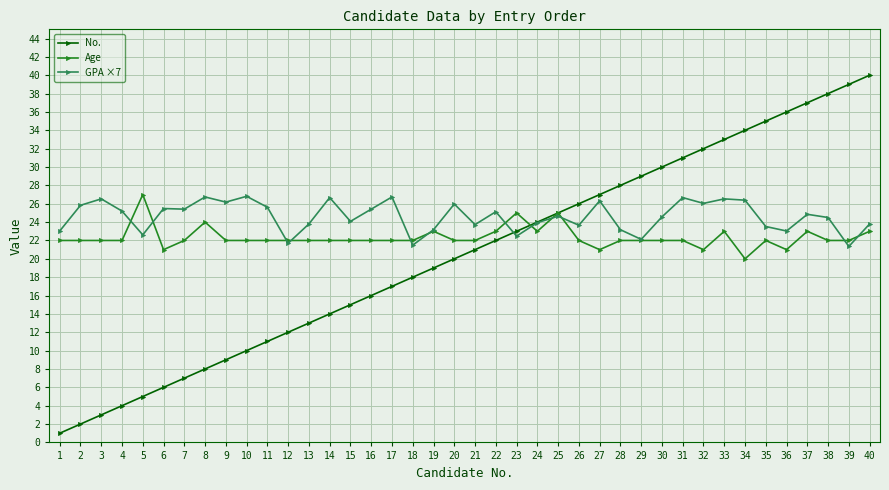

Is it true that GPA ×7 equals 42.2 at 4?

False